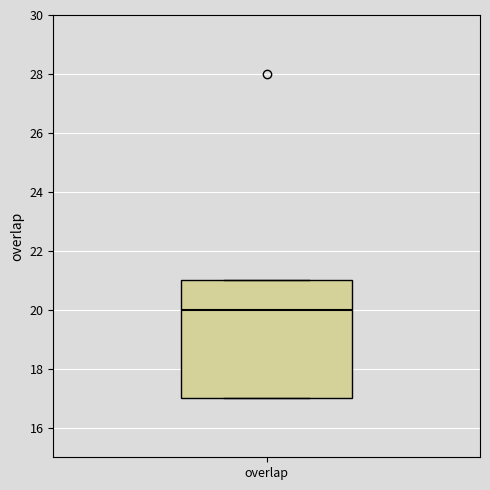

Transcribe this box plot: give where the median line is, the range the box spans, and where the two whiskers end, as read against the y-axis. The values are not printed on the chart, so give them approximately, as read against the axis.

median 20, box 17 to 21, whiskers 17 to 21